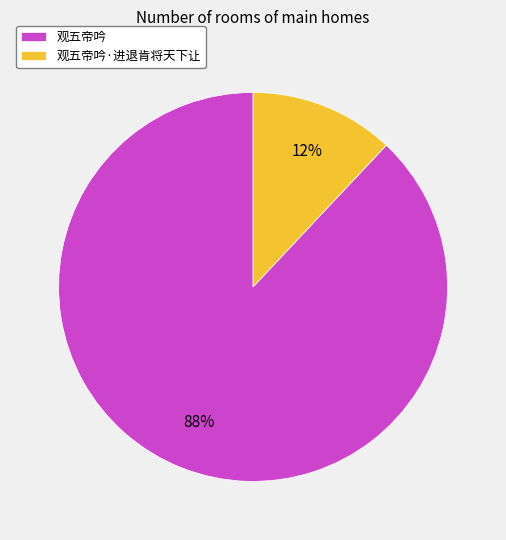

To the nearest percent, what is the difference between the largest and smallest slice percentages?

76%